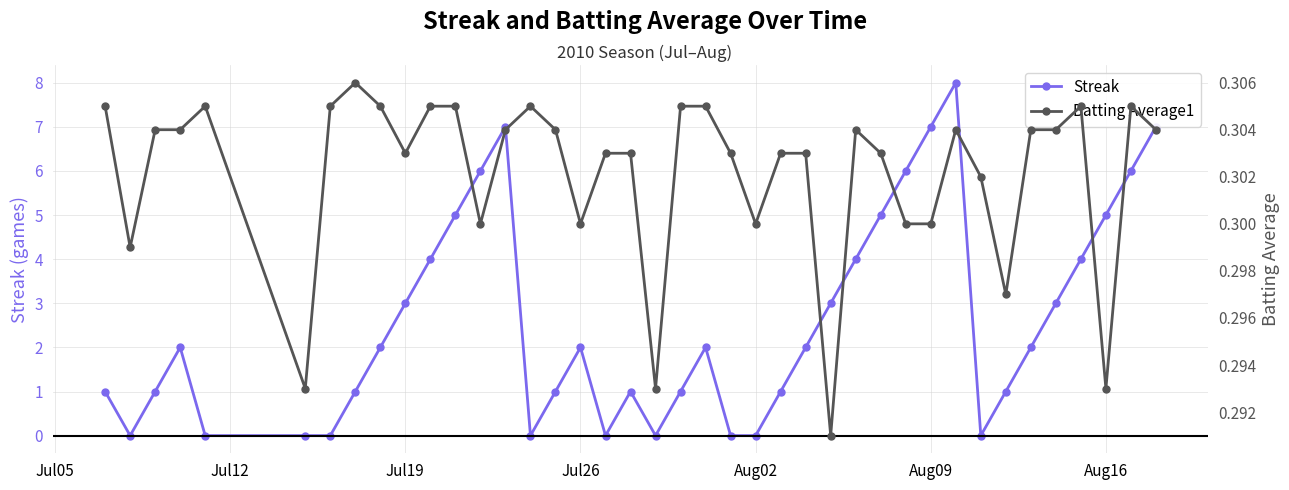

True or false: Streak has more than 0 interior local peaks.

True